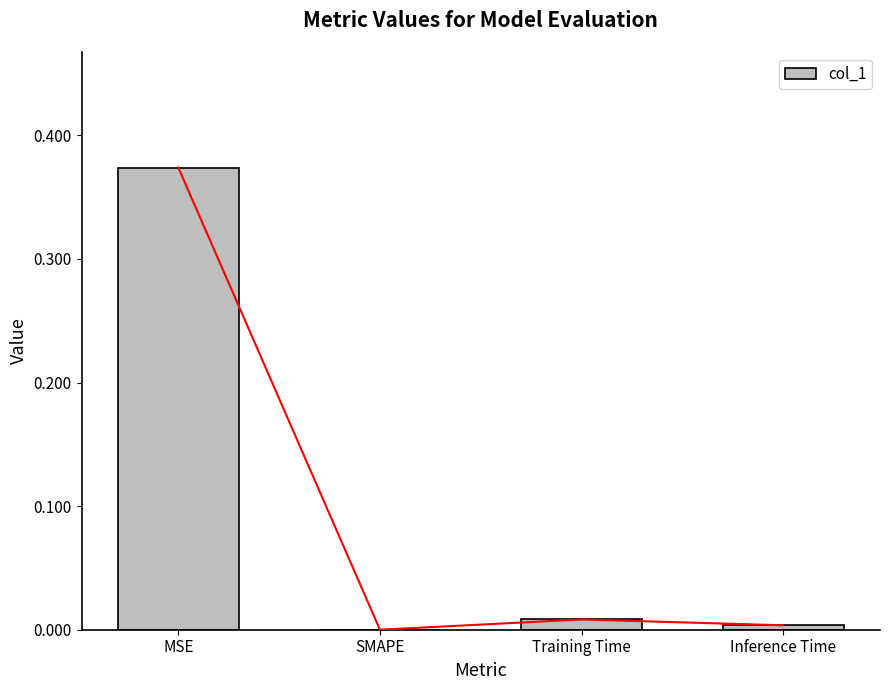

What position from the right is Training Time?

2